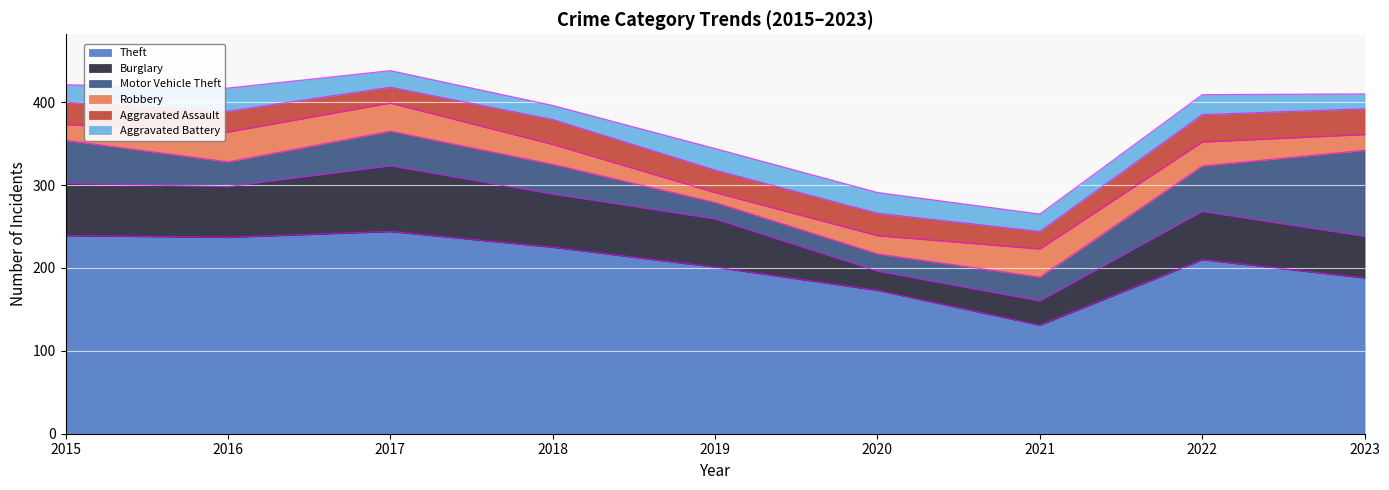

At which label does Robbery reach its peak?

2016